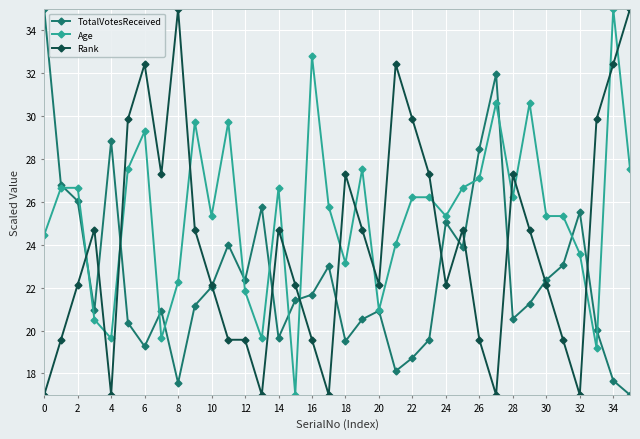

What is the difference between the second highest and second lowest values in the Rank series?

18.0